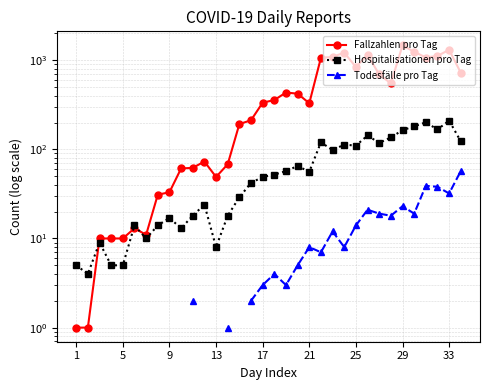

How many positive values does the Todesfälle pro Tag series have?

21